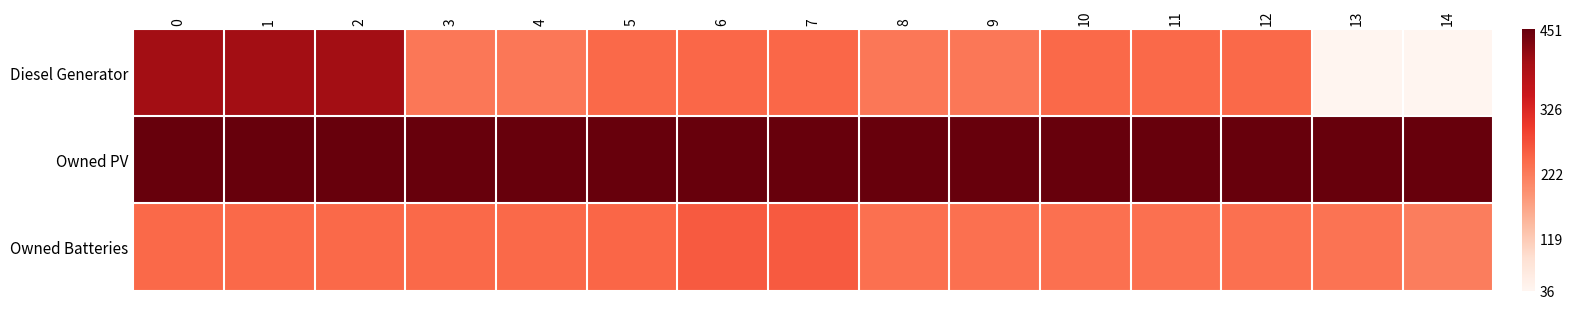

At how many categories does at least one series exceed 287?

15